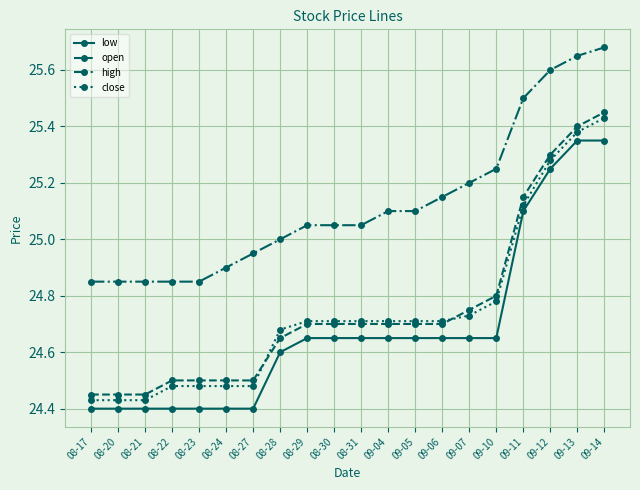

Where is high nearest to the value 25?

08-28